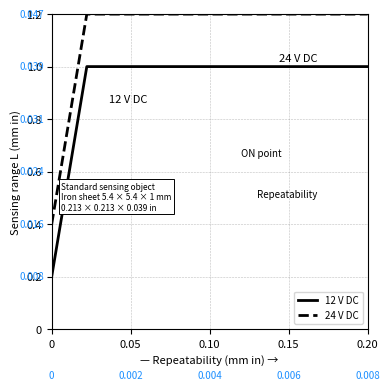

Count the 12 V DC values in the range 1 to 2.

9